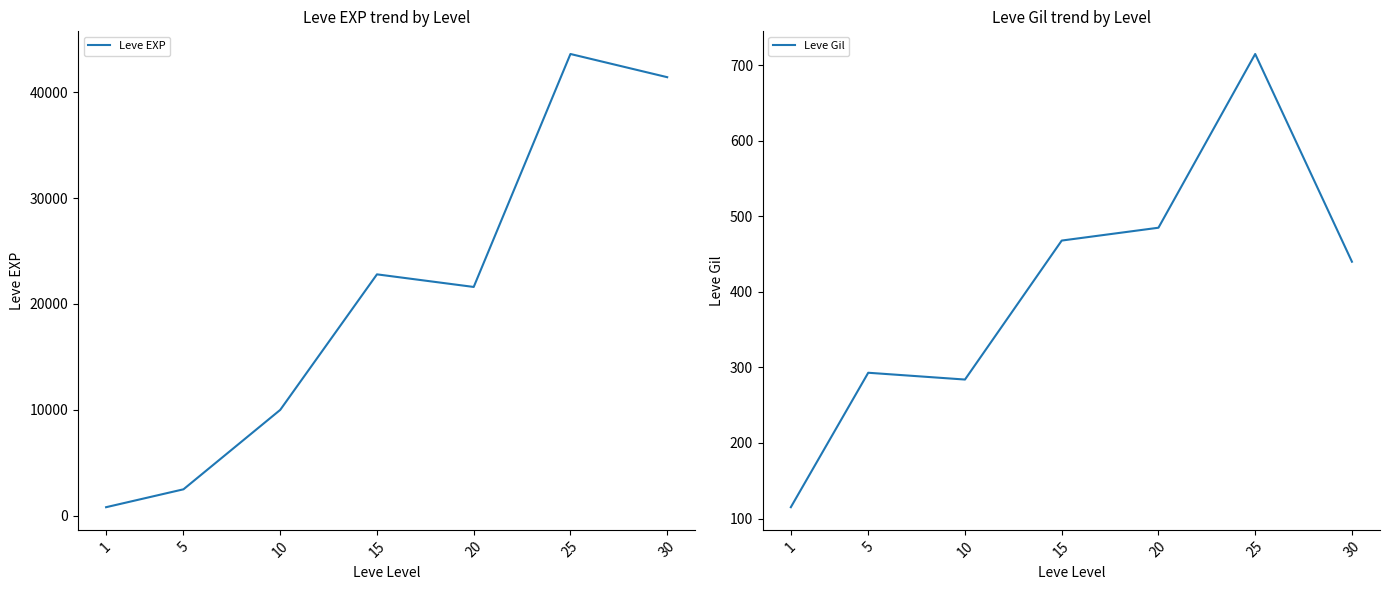

What is the value of the Leve EXP point at the 5th from the left?

21600